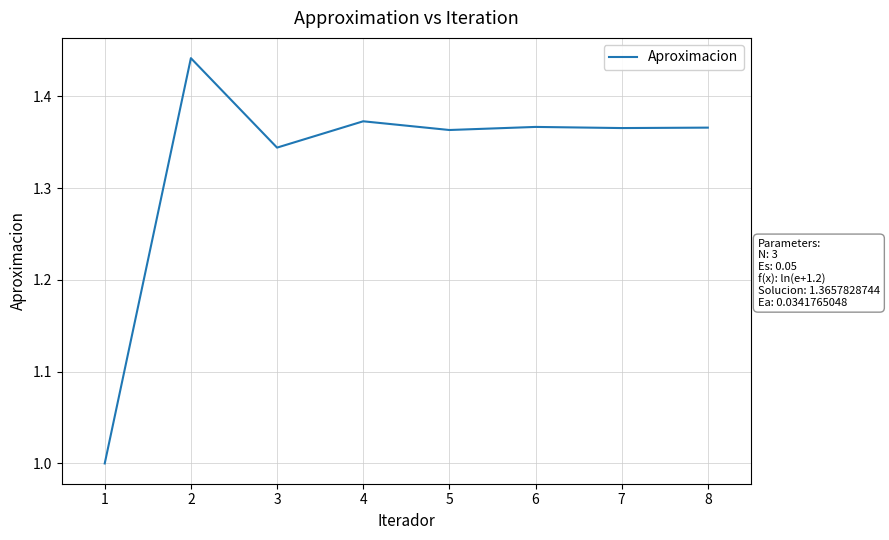

The value at 2 is 2.0. True or false?

False